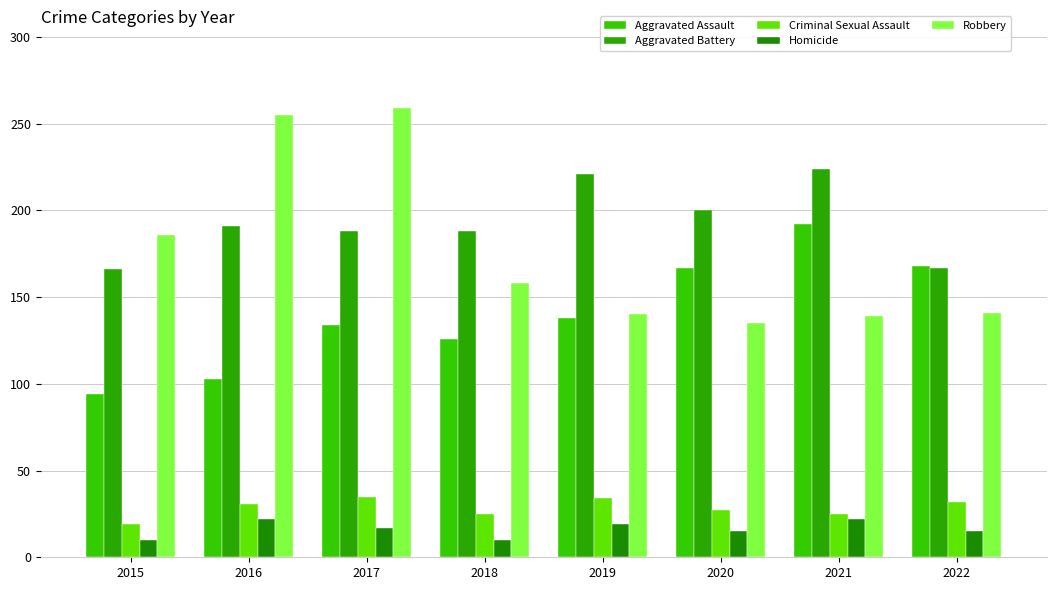

How many series are shown in this chart?

5